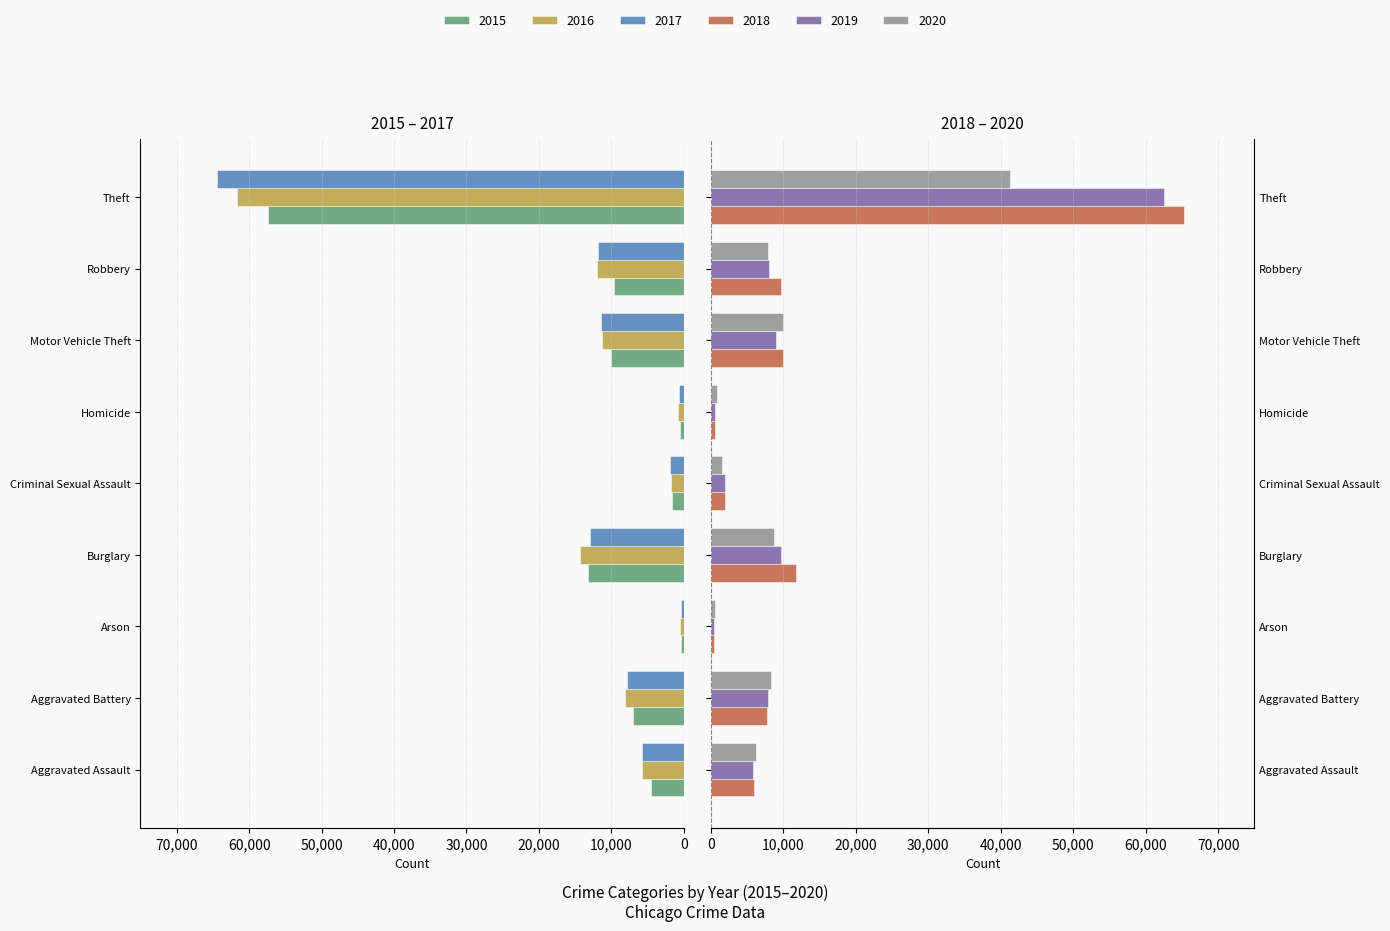

What position from the left is Robbery?

8